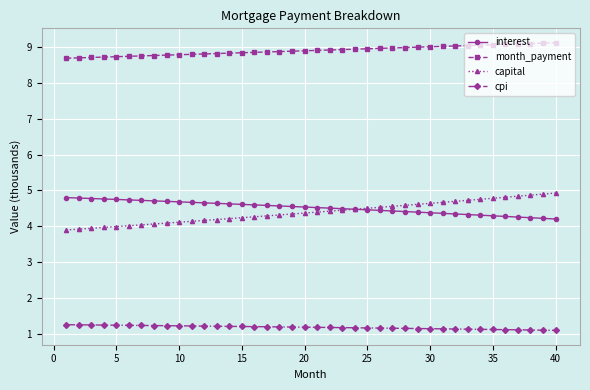

True or false: capital and cpi cross at least once.

False